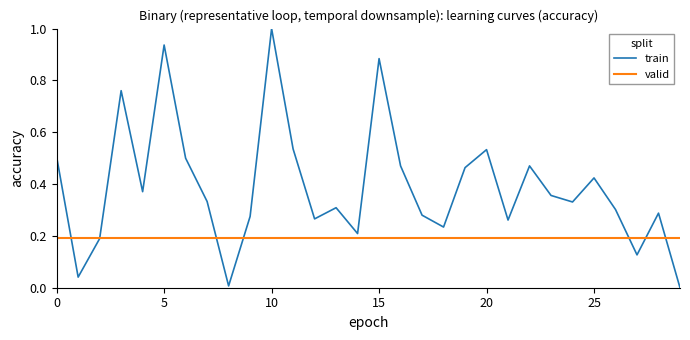

What is the approximate value at 6?

0.5